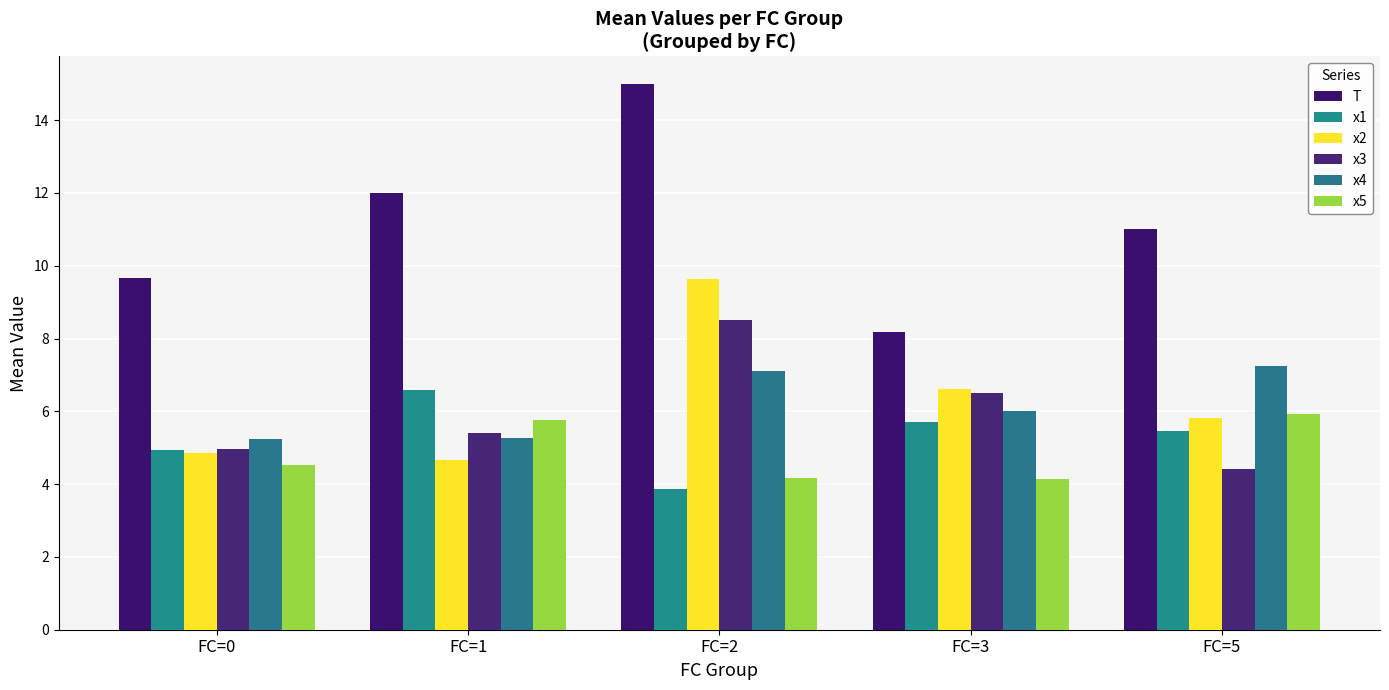

Does the chart contain stacked bars?

No